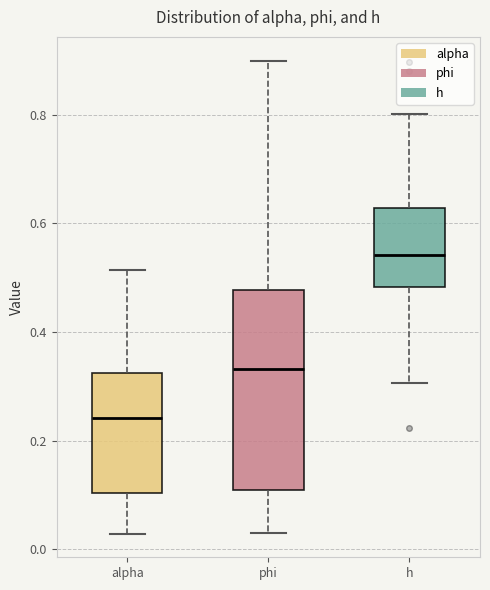

Reading left to right, transcribe this box plot: for each box, give where its median line is, the range the box spans, and where its two whiskers end, as read against the y-axis. The values are not printed on the chart, so give them approximately, as read against the axis.

alpha: median 0.24, box 0.10 to 0.32, whiskers 0.02 to 0.52
phi: median 0.34, box 0.10 to 0.48, whiskers 0.02 to 0.90
h: median 0.54, box 0.48 to 0.62, whiskers 0.30 to 0.80